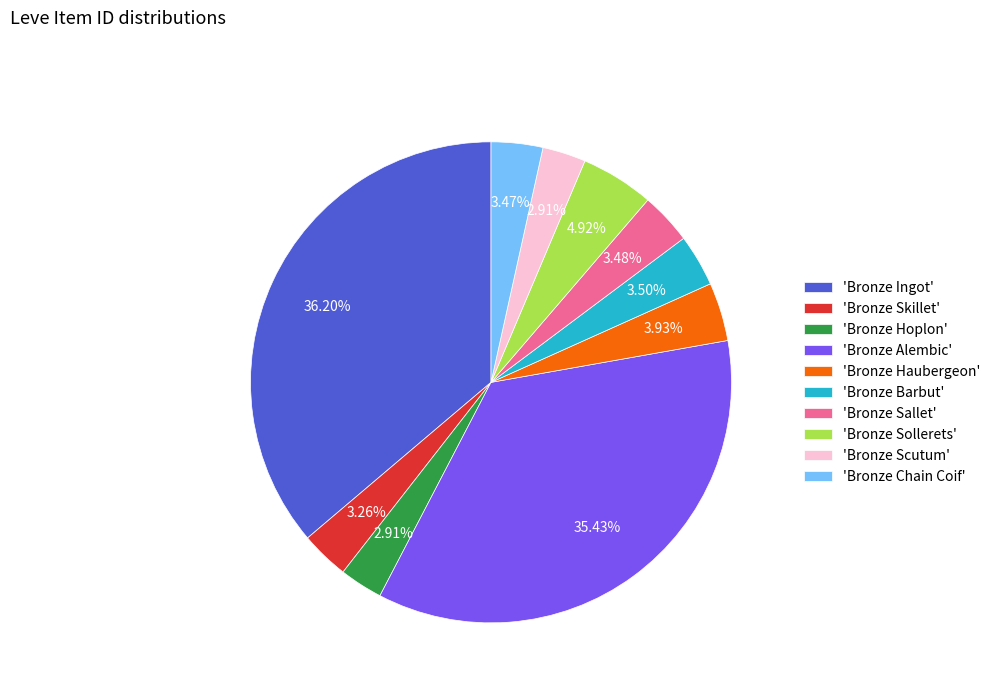

What is the largest slice in the pie chart?

'Bronze Ingot'